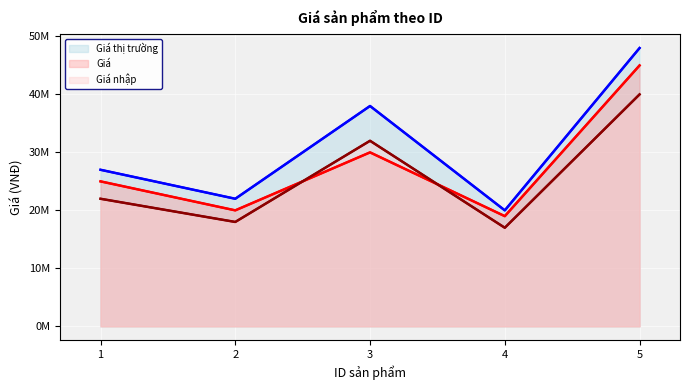

List the series in order of their peak value, highest first.

Giá thị trường, Giá, Giá nhập